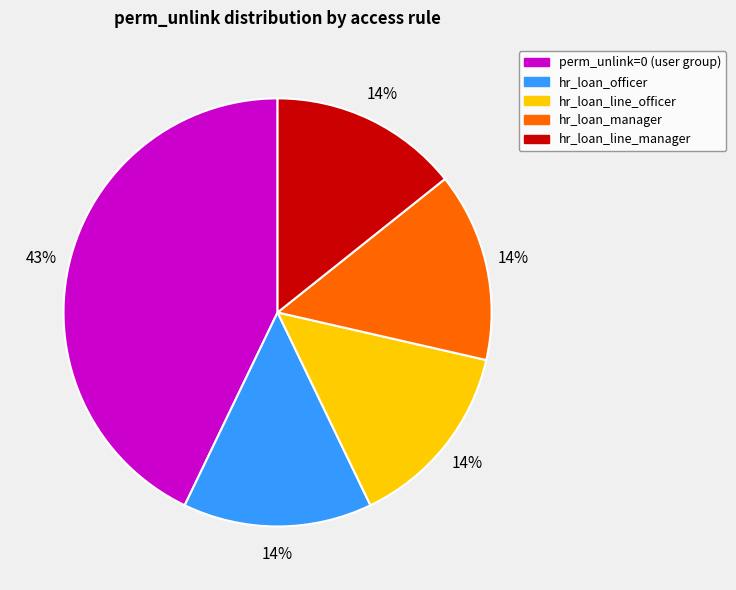

Between perm_unlink=0 (user group) and hr_loan_manager, which is larger?

perm_unlink=0 (user group)